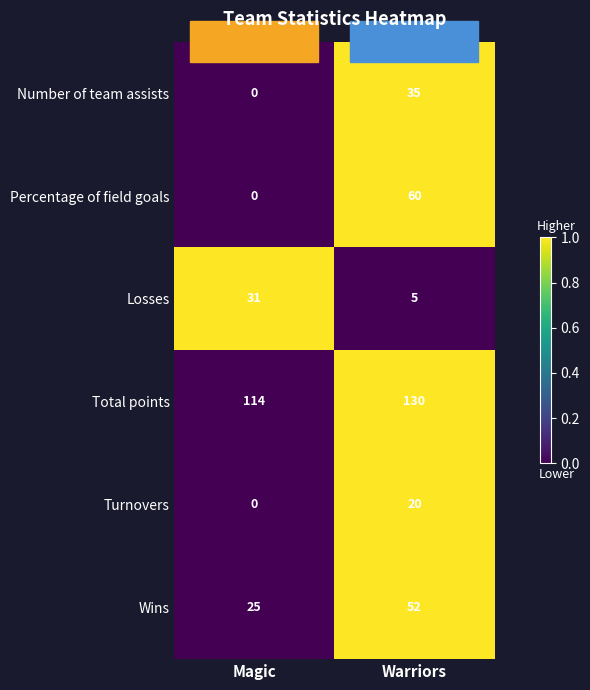

At which category does the chart reach its minimum across all series?

Magic